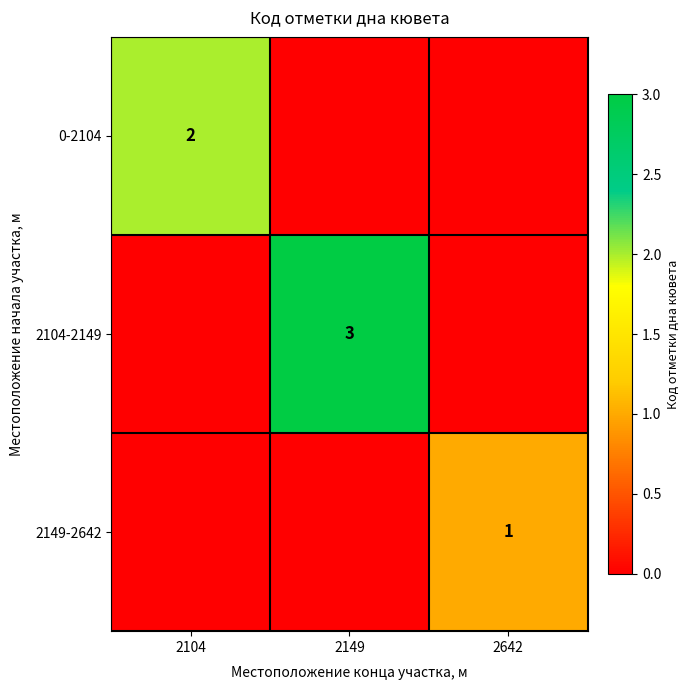

Count the number of categories in the chart.

3